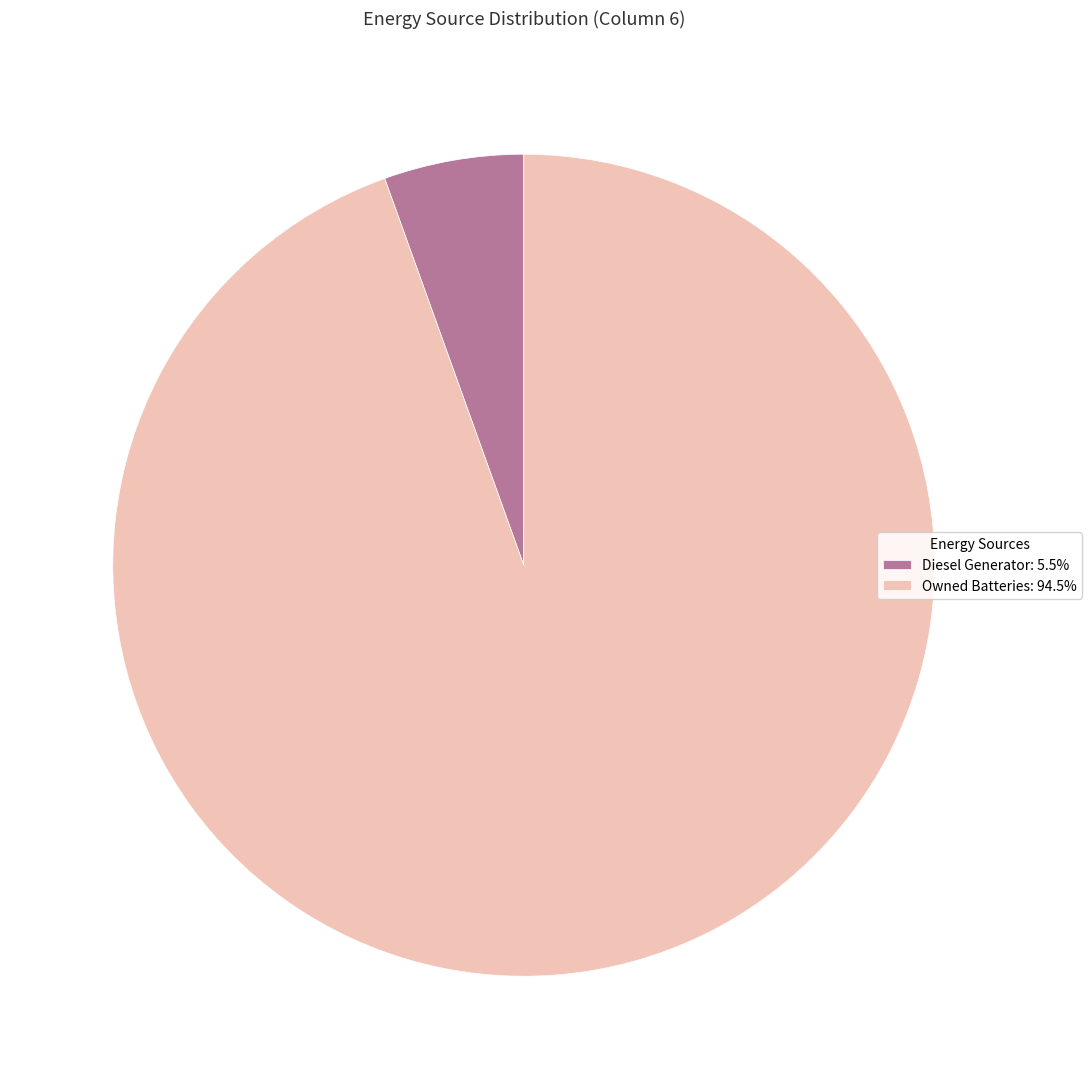

Approximately how many times larger is the value at Owned Batteries: 94.5% compared to Diesel Generator: 5.5%?

17.2